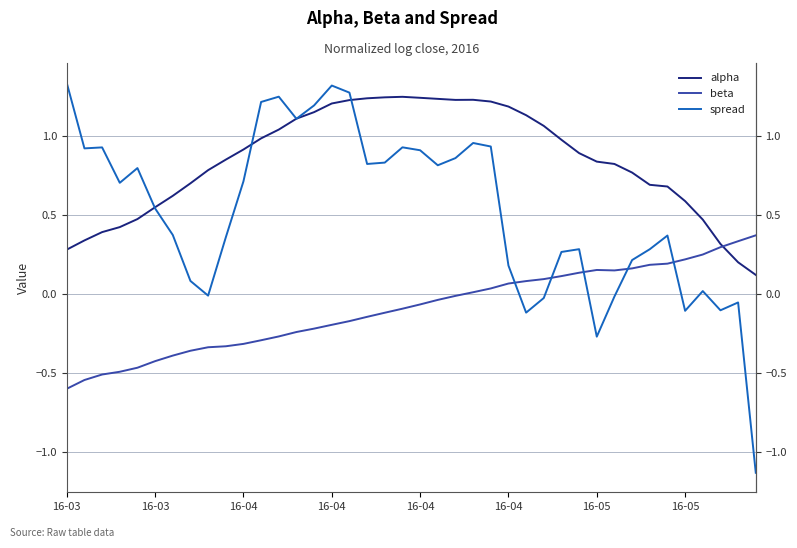

What is the minimum value shown in the chart?

-1.1